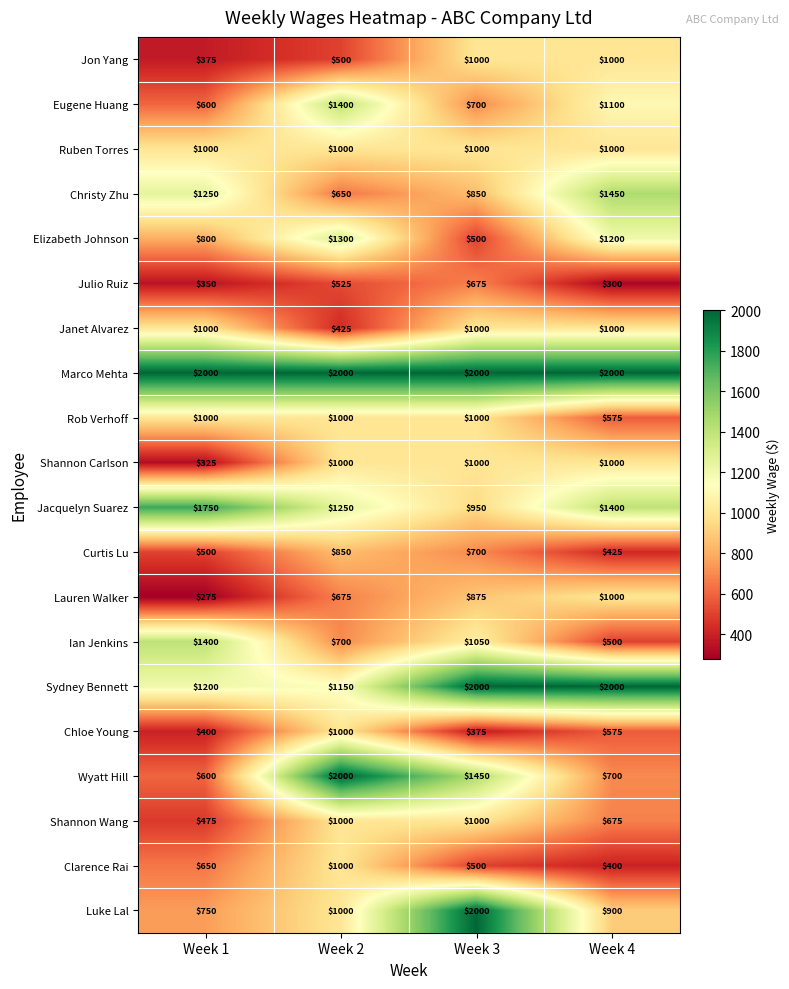

What is the difference between the Rob Verhoff values at Week 4 and Week 1?

425